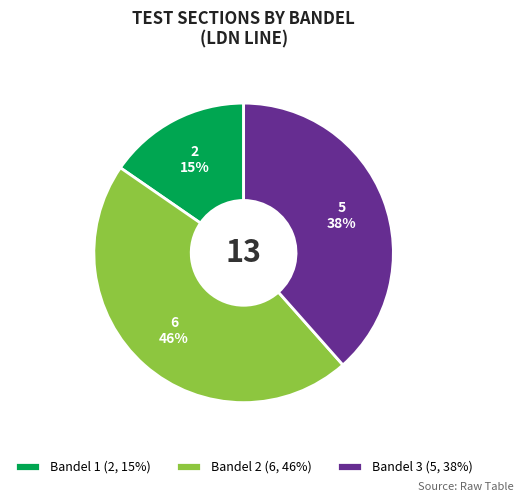

Which category has the smallest portion of the pie?

Bandel 1